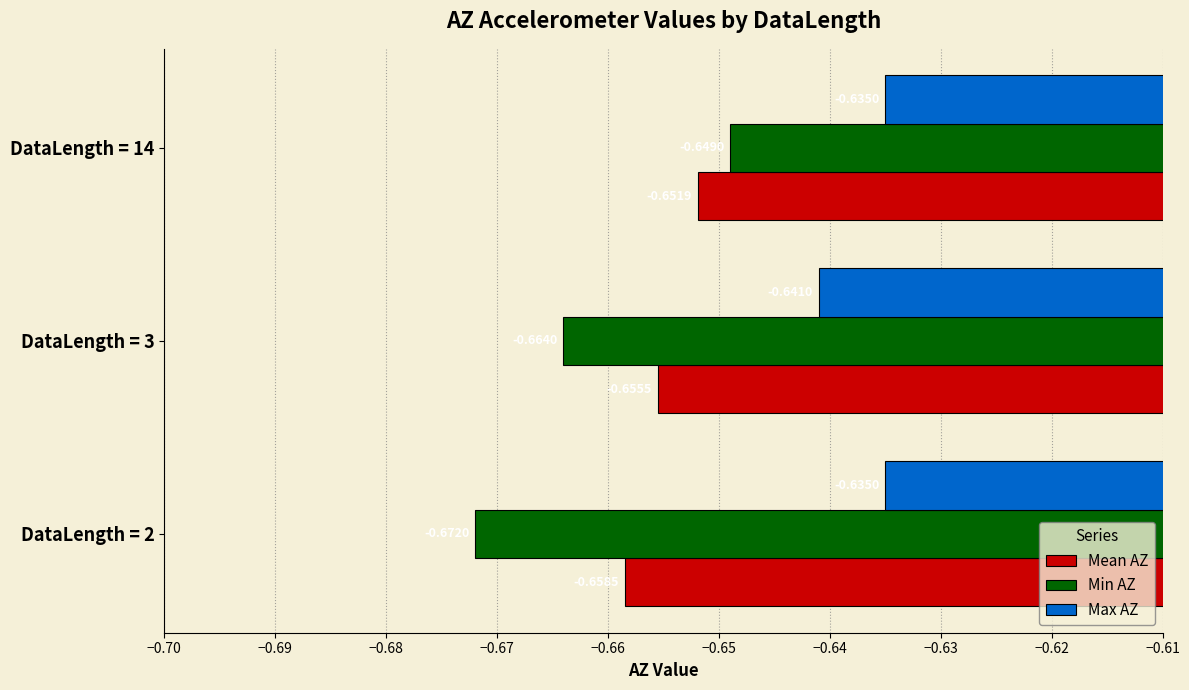

Which series has the widest spread of values?

Min AZ